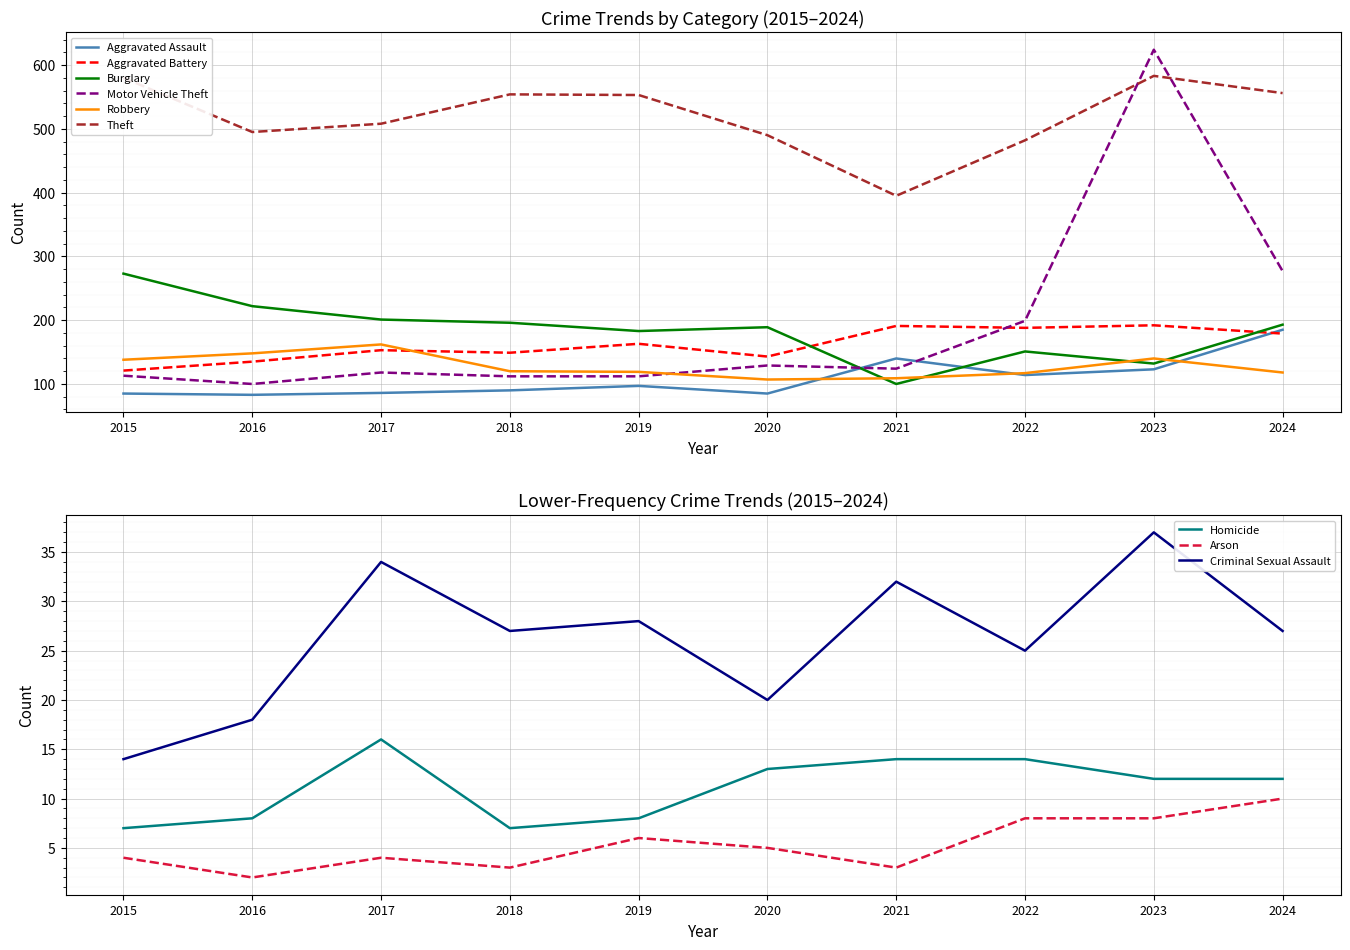

Where is the first local minimum for Robbery?

2020